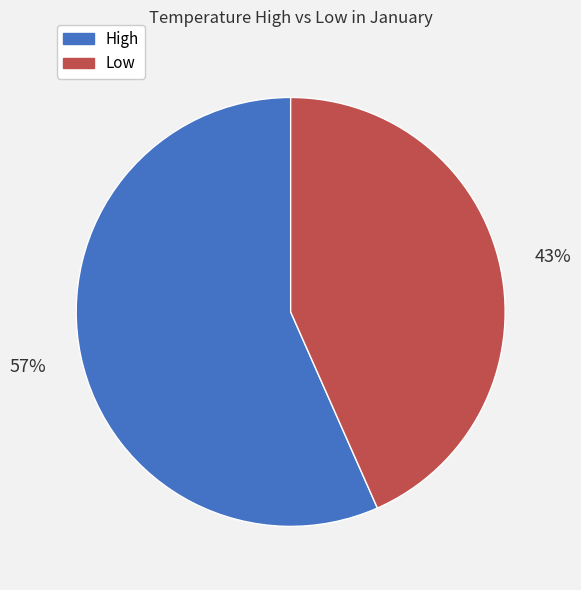

What percentage is the High slice, to the nearest percent?

57%